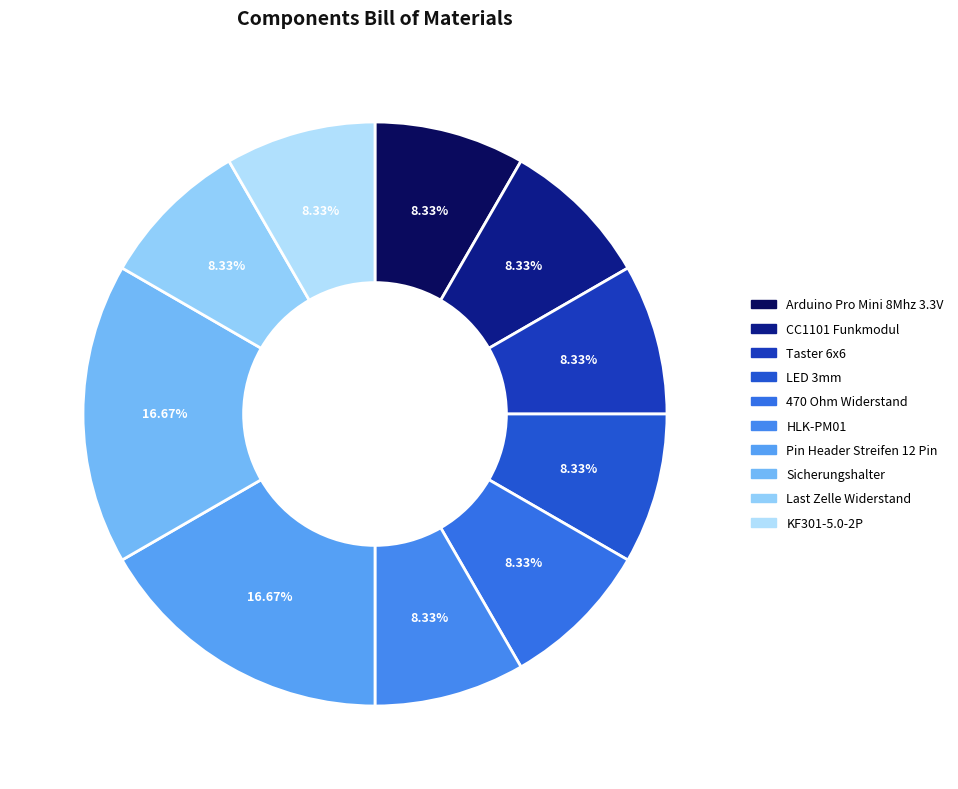

Which slice is the largest?

Pin Header Streifen 12 Pin